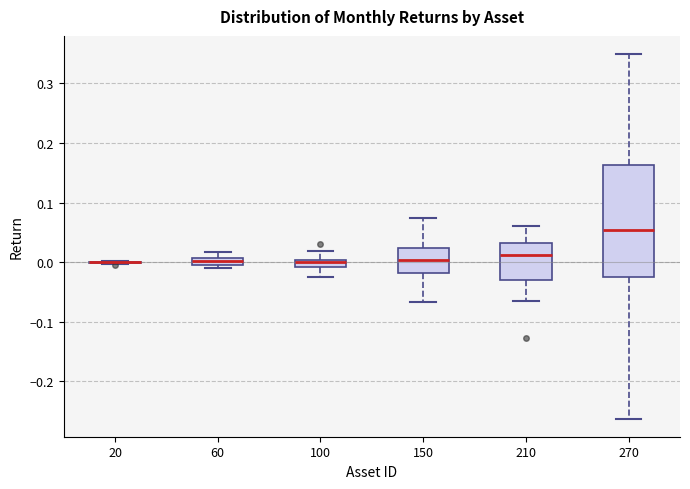

Which box is the tallest, from its lower edge to its upper edge?

270